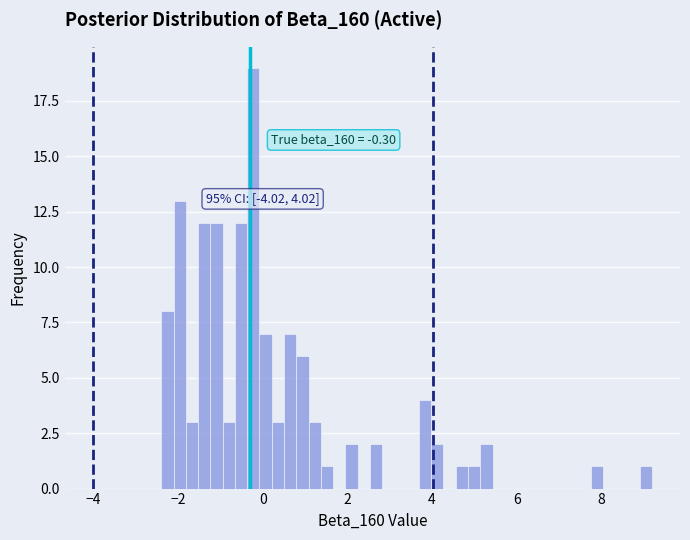

Read against the x-axis, roughly where is the centre of the tallest bar?

-0.2